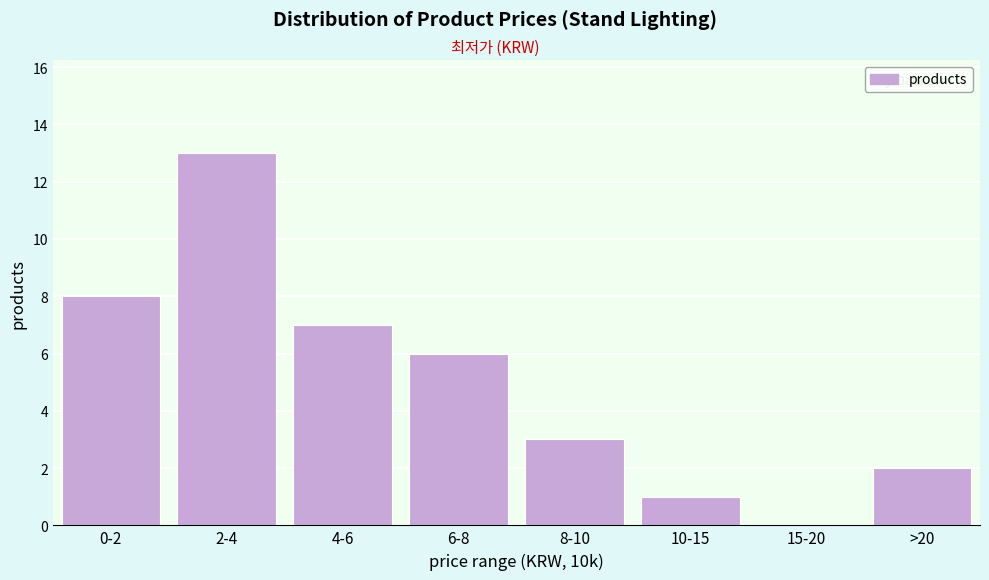

Reading left to right, extract all data points from this chart.

0-2=8	2-4=13	4-6=7	6-8=6	8-10=3	10-15=1	15-20=0	>20=2